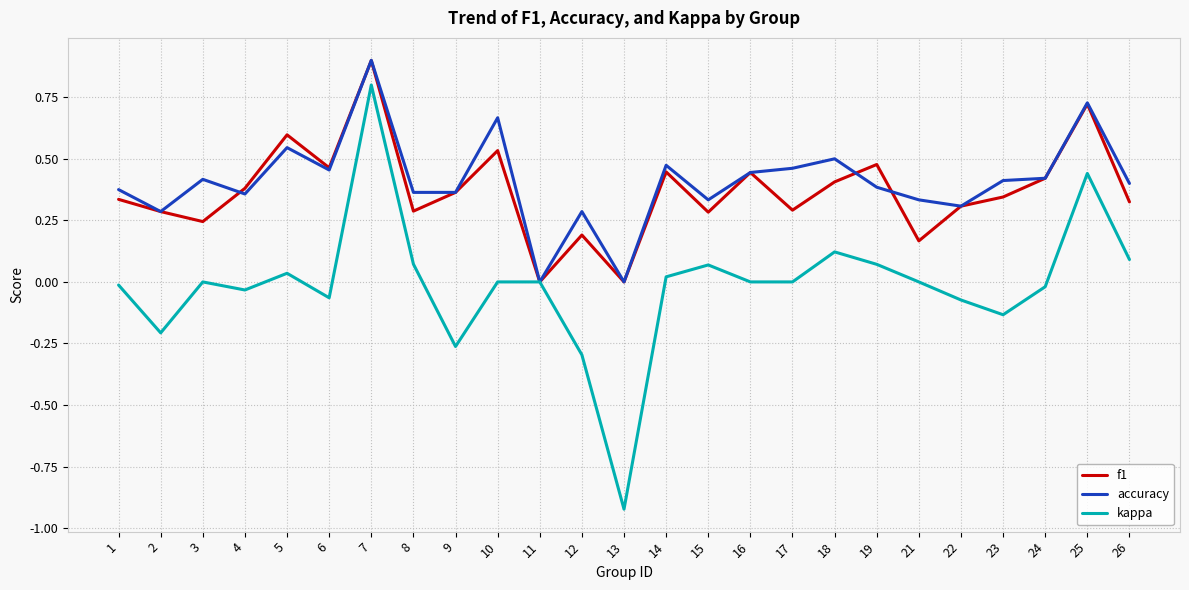

Is the value of f1 at 17 greater than the value of kappa at 25?

No